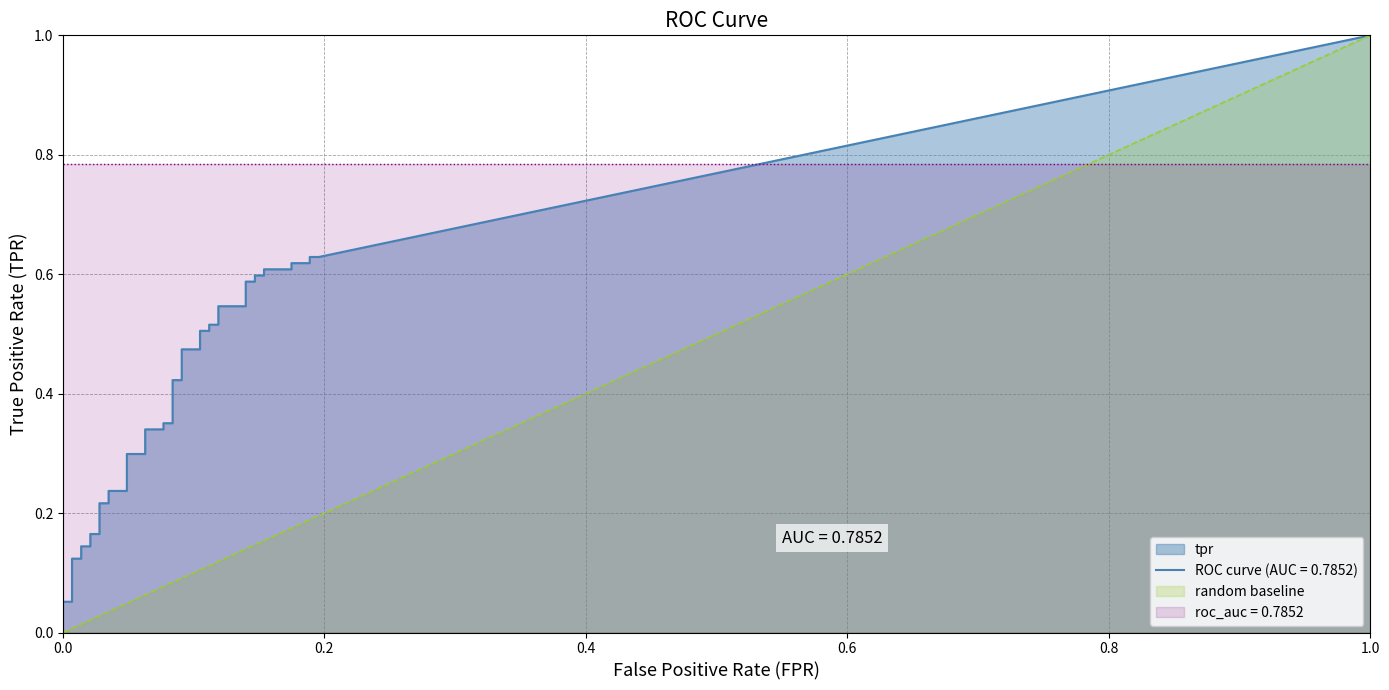

What is the label of the 22nd point from the right?

18